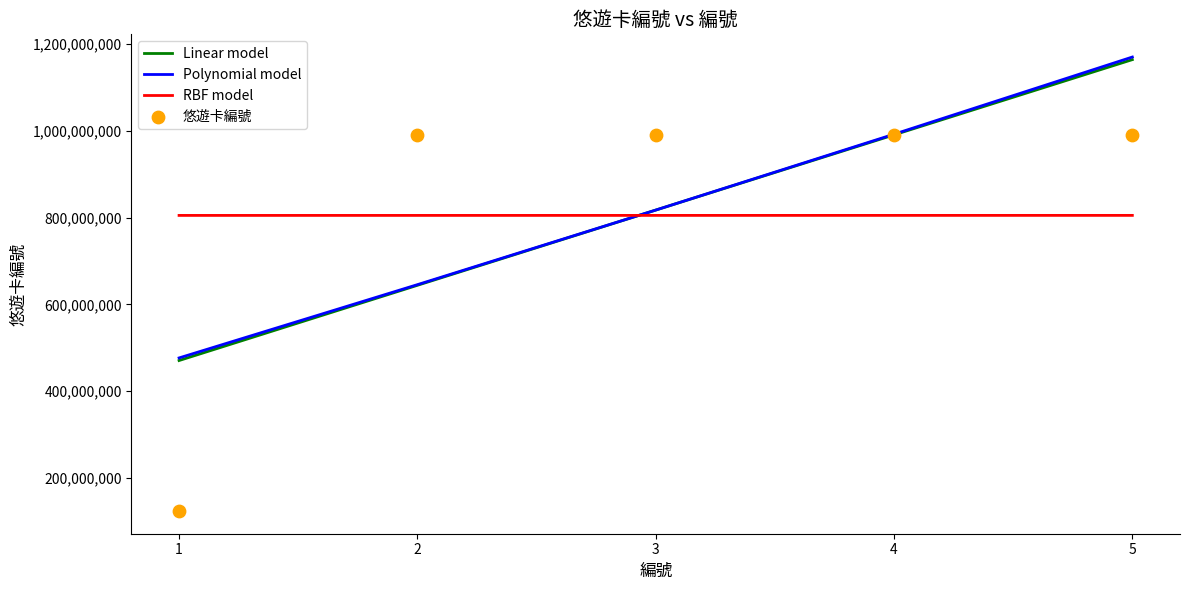

Which series has the largest total across all categories?

Polynomial model